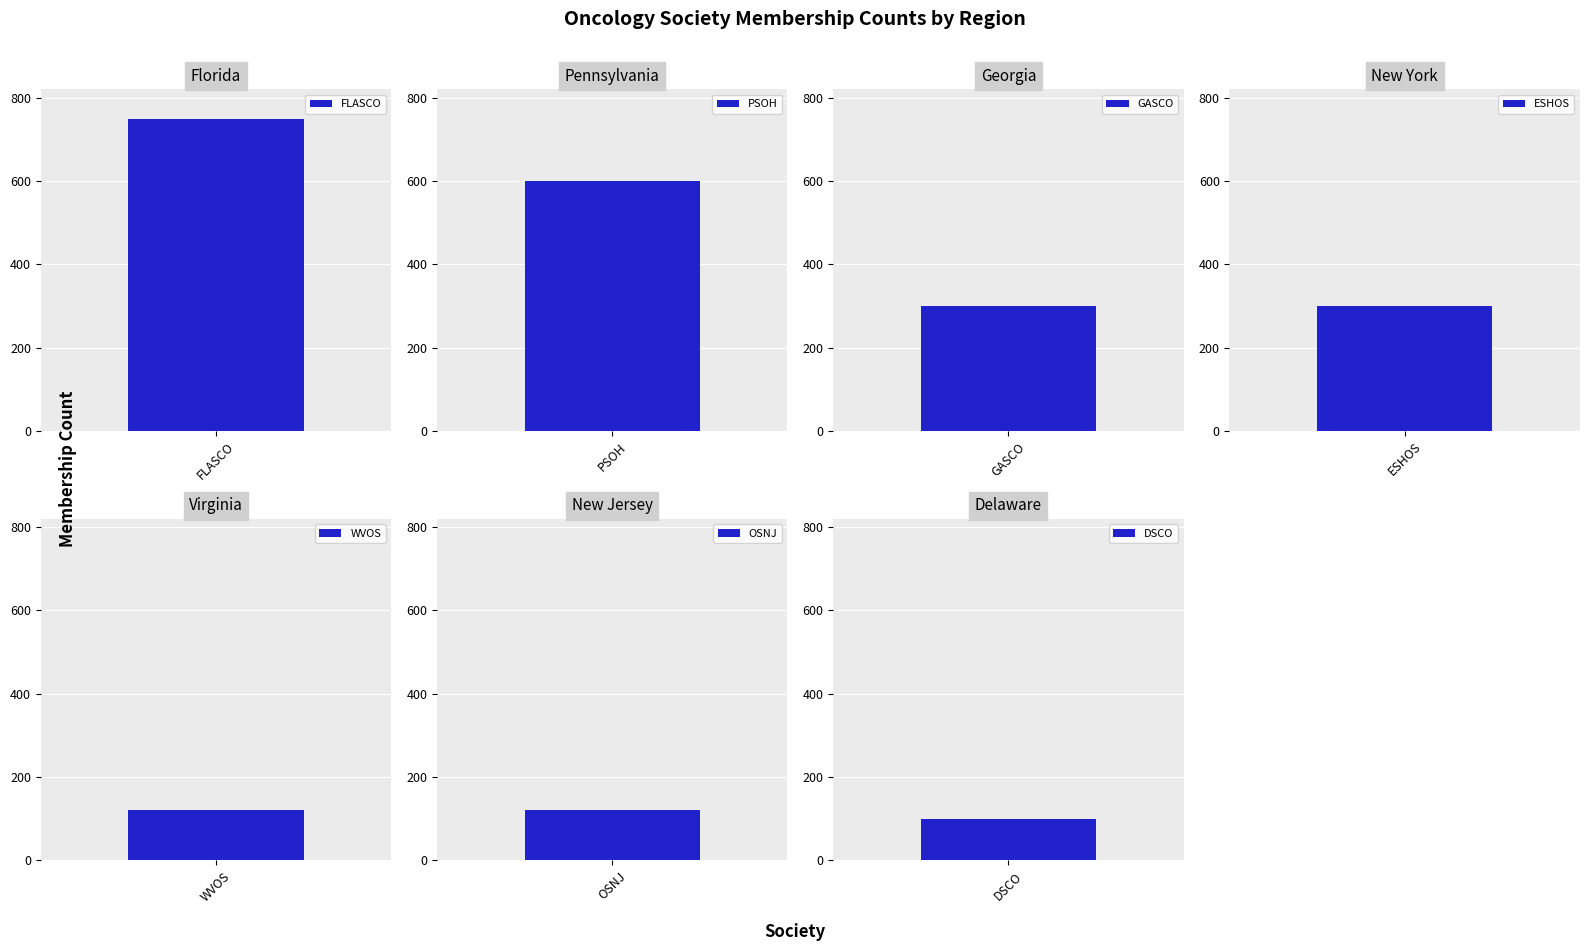

Which label corresponds to the smallest value in the chart?

DSCO